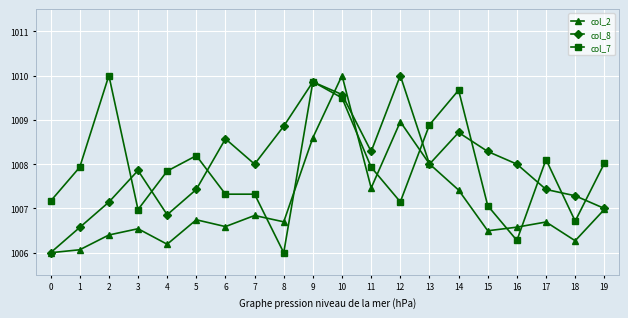

What is the average value of the col_2 series?

1007.1